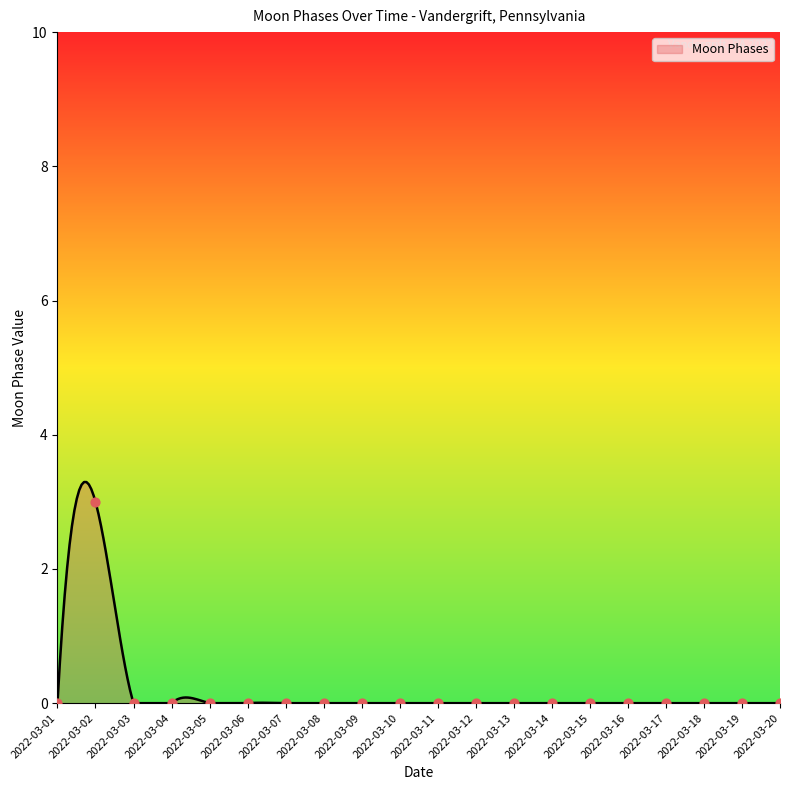

What is the change in value from 2022-03-02 to 2022-03-16?

-3